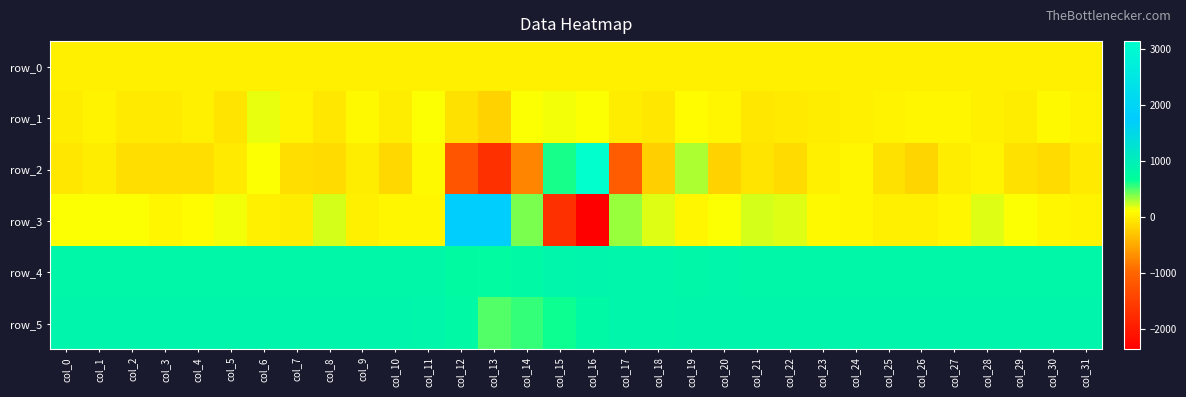

What is the greatest value displayed?

3144.0